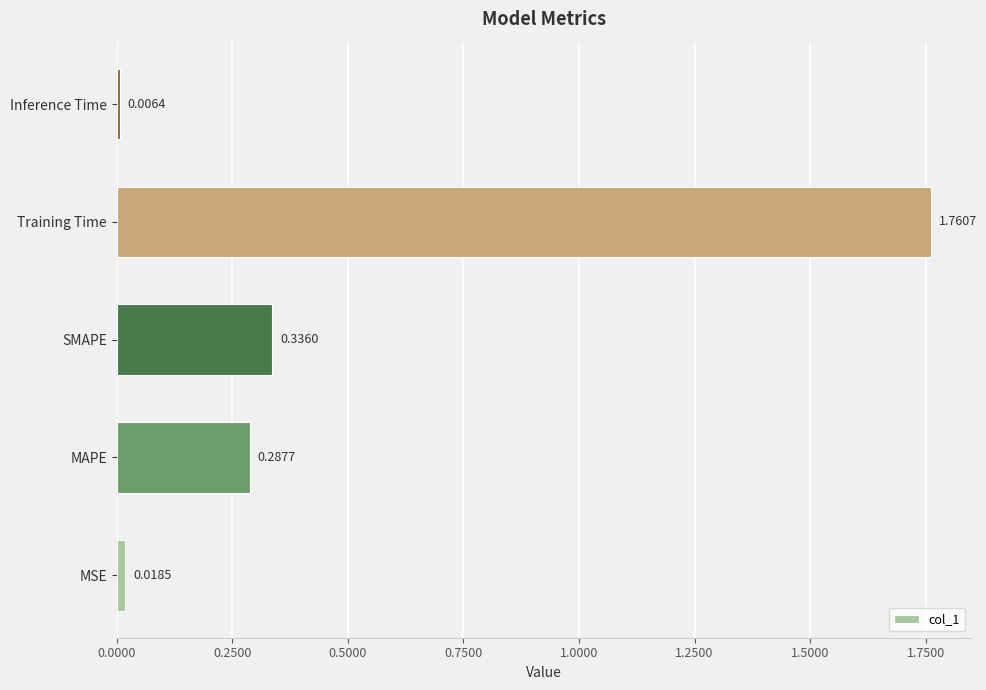

Between MAPE and Training Time, which is larger?

Training Time